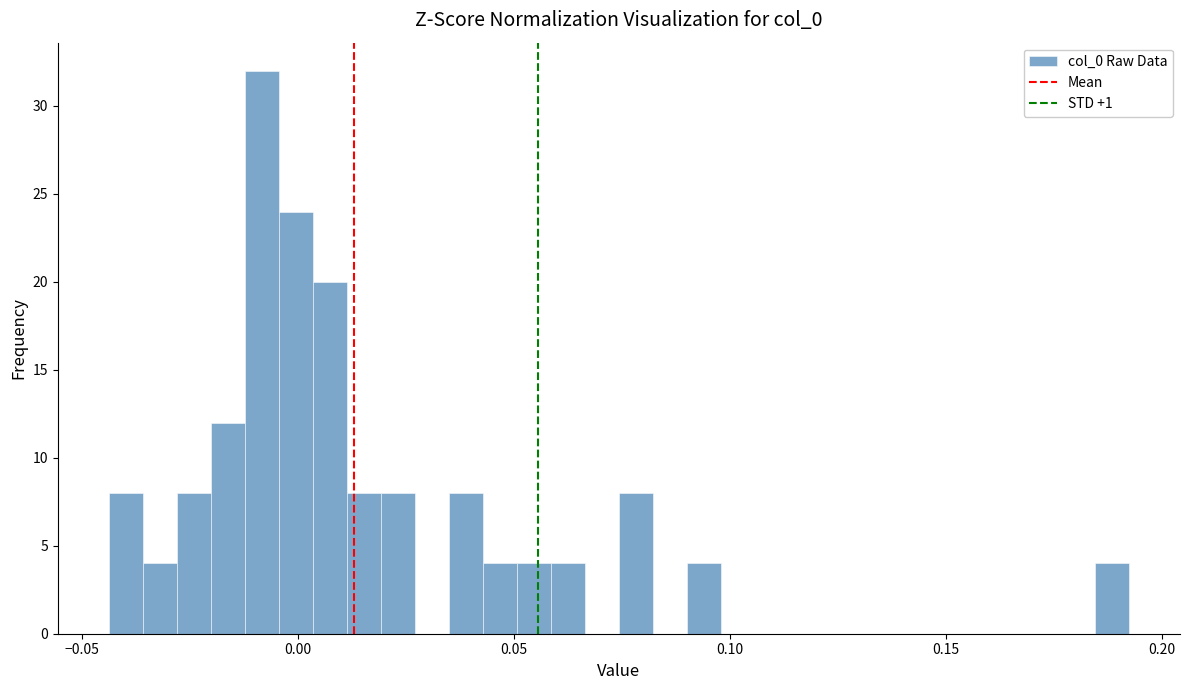

Read against the x-axis, roughly where is the centre of the tallest bar?

-0.010